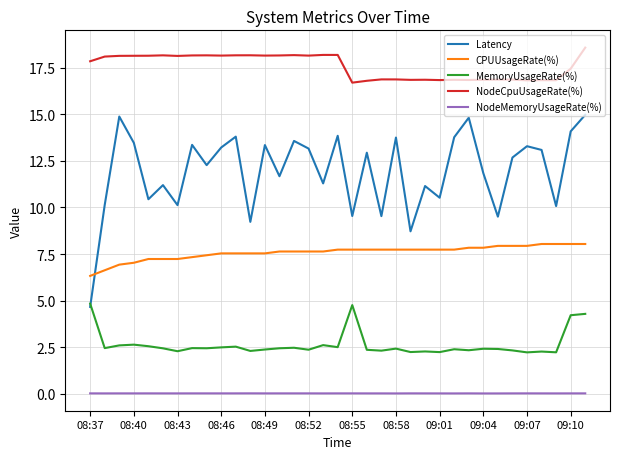

In Latency, how many points are higher than both neighbors (excluding endpoints)?

12